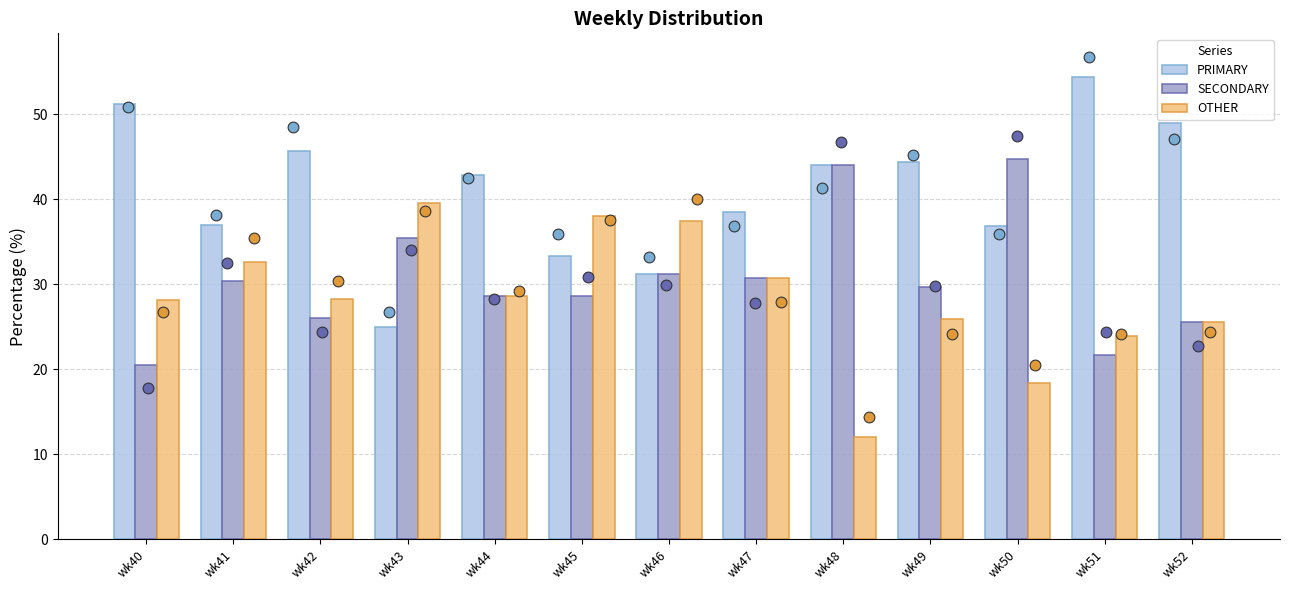

Which series contains the lowest Y value?

OTHER